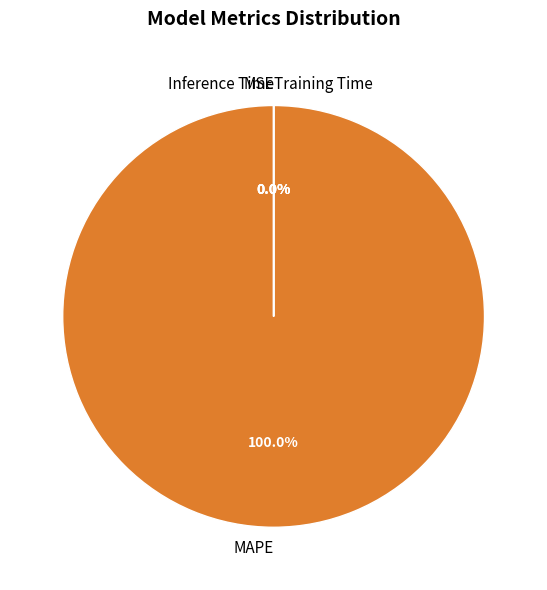

Between Training Time and MSE, which is larger?

Training Time